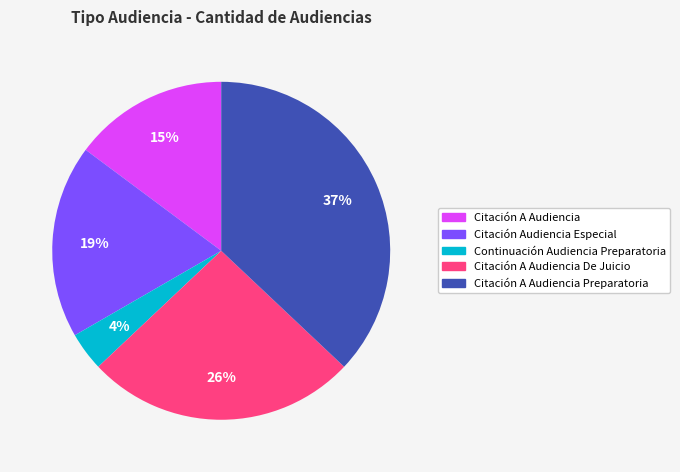

To the nearest percent, what is the average slice percentage?

20%